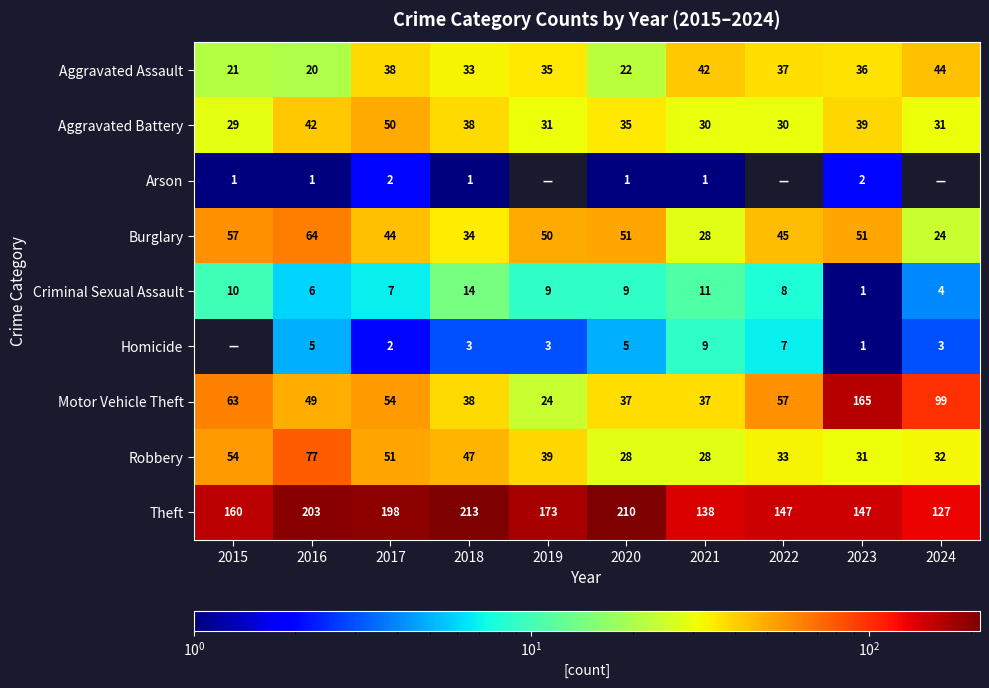

Rank the series at 2020 from highest to lowest value.

Theft, Burglary, Motor Vehicle Theft, Aggravated Battery, Robbery, Aggravated Assault, Criminal Sexual Assault, Homicide, Arson